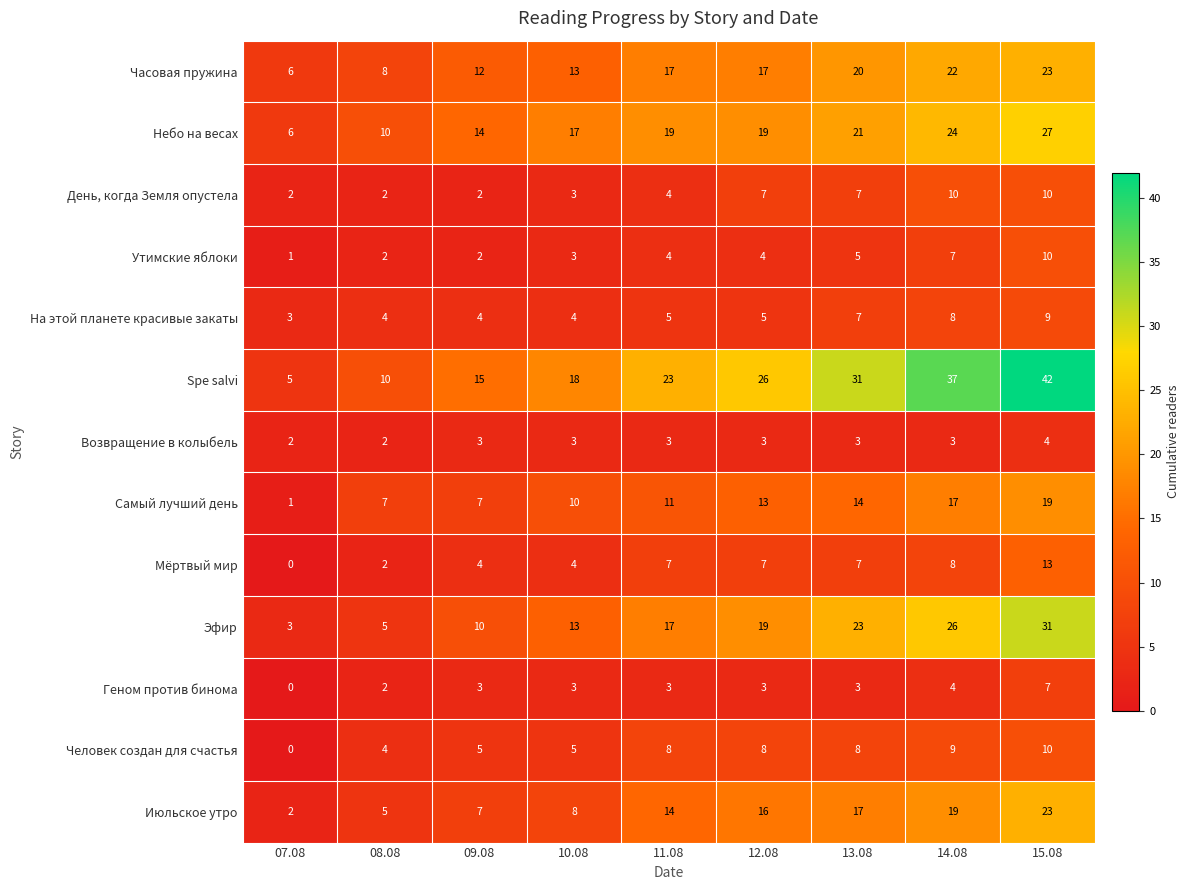

Where is Эфир nearest to the value 17?

11.08